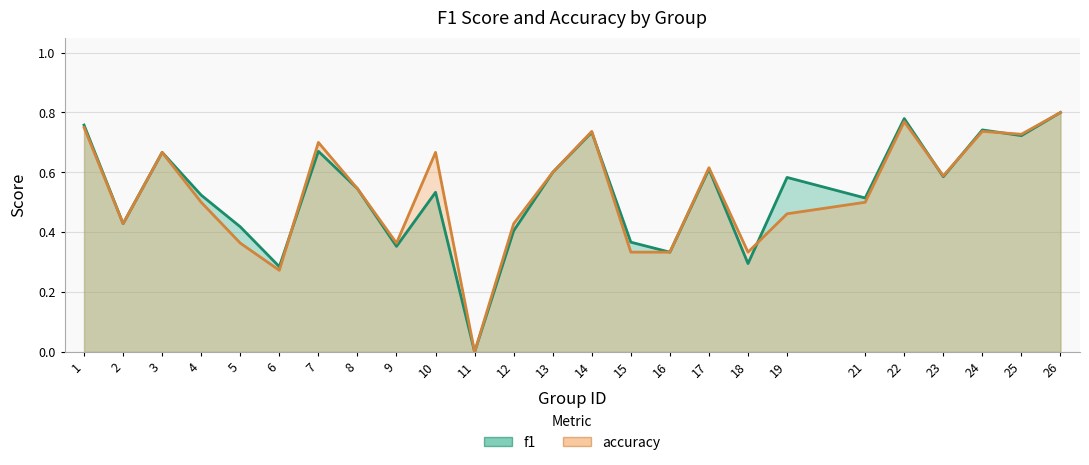

Reading left to right, transcribe all the data shown in this chart.

f1: 0.8	0.4	0.7	0.5	0.4	0.3	0.7	0.5	0.4	0.5	0.0	0.4	0.6	0.7	0.4	0.3	0.6	0.3	0.6	0.5	0.8	0.6	0.7	0.7	0.8
accuracy: 0.8	0.4	0.7	0.5	0.4	0.3	0.7	0.5	0.4	0.7	0.0	0.4	0.6	0.7	0.3	0.3	0.6	0.3	0.5	0.5	0.8	0.6	0.7	0.7	0.8